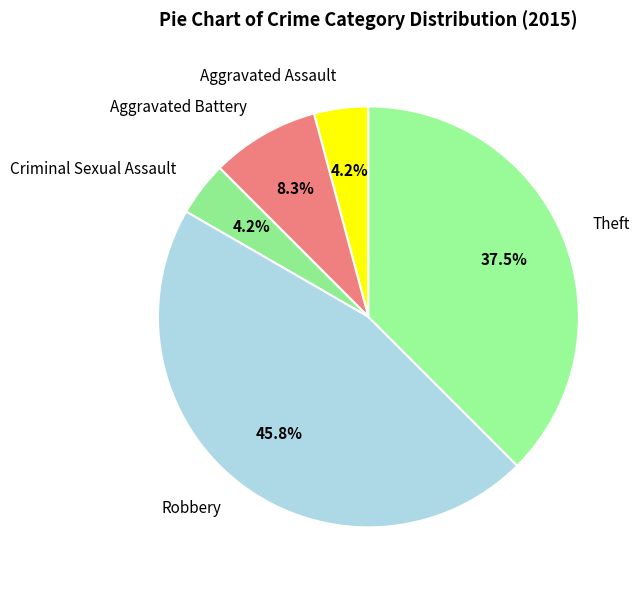

The Aggravated Battery slice represents 18% of the pie. True or false?

False